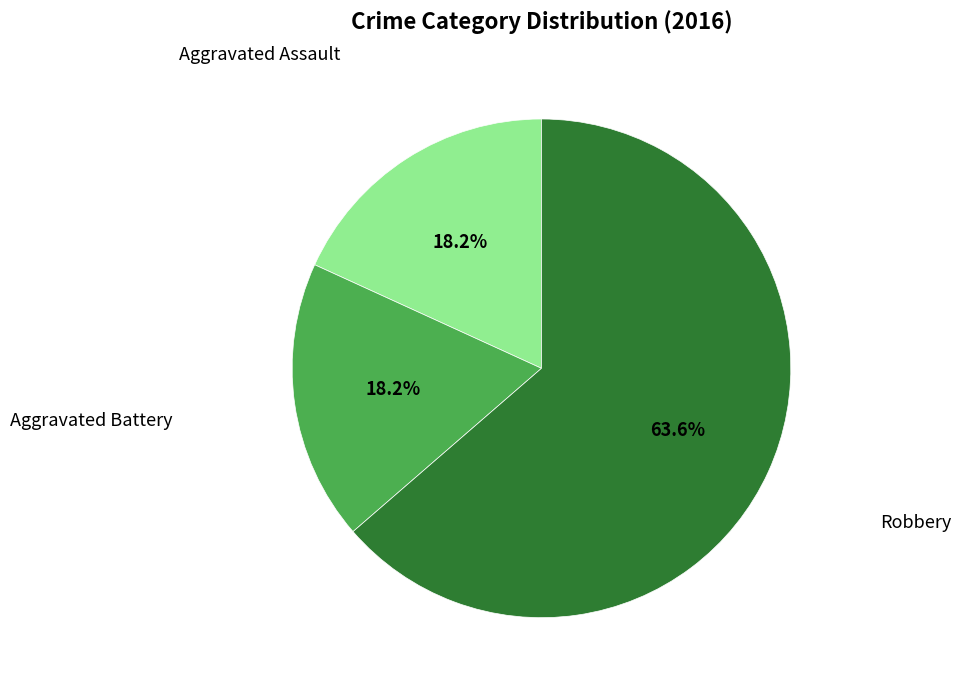

Count the number of slices in the pie.

3